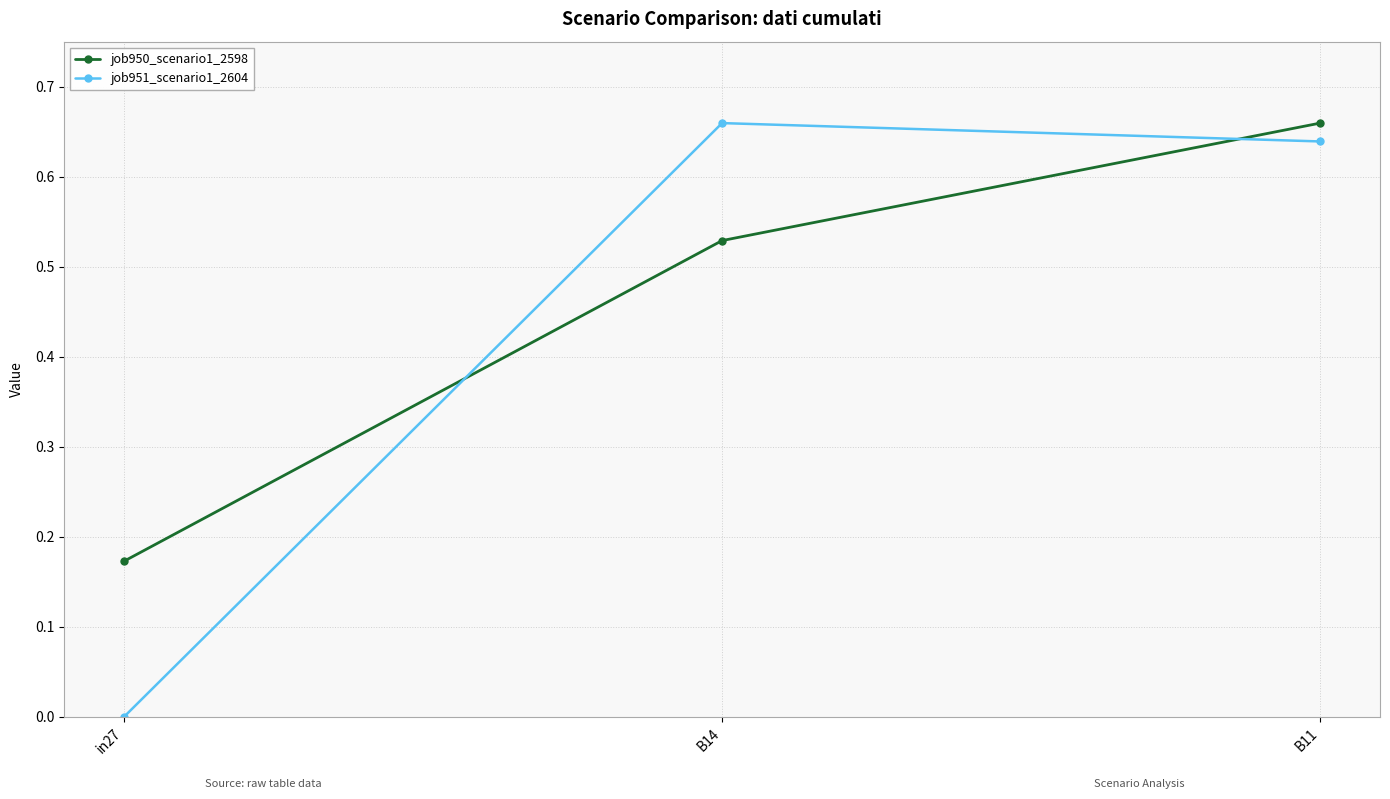

The value of job951_scenario1_2604 at in27 is -0.3. True or false?

False